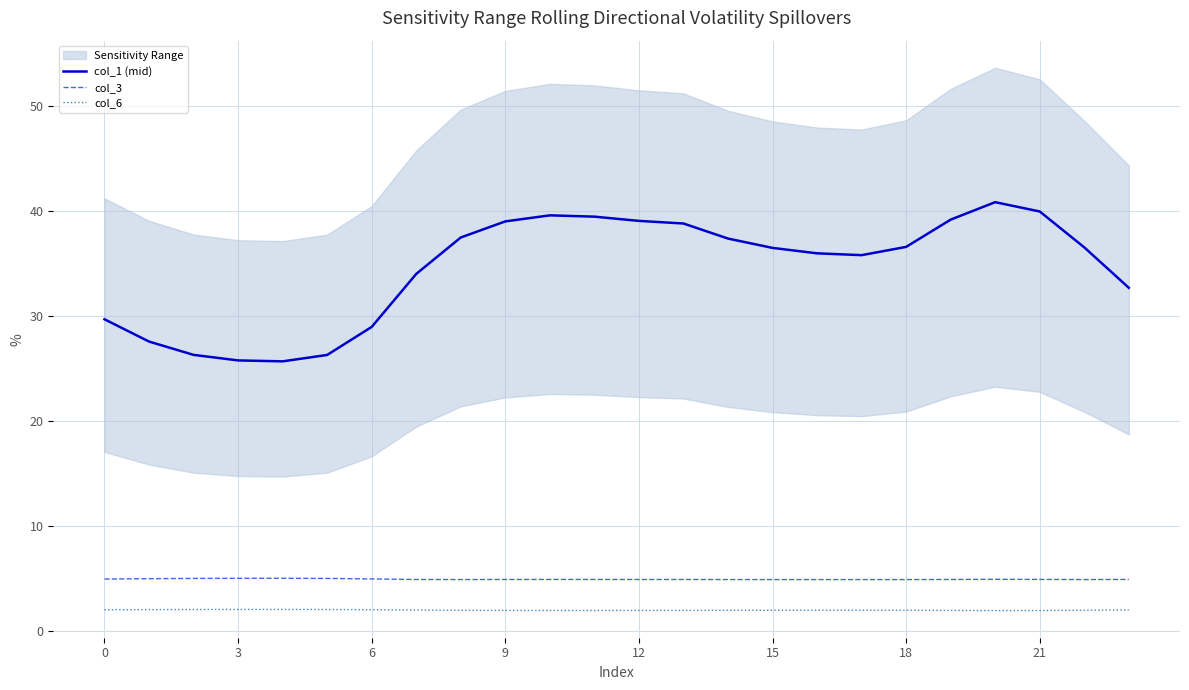

True or false: col_3 and col_6 intersect in this chart.

False